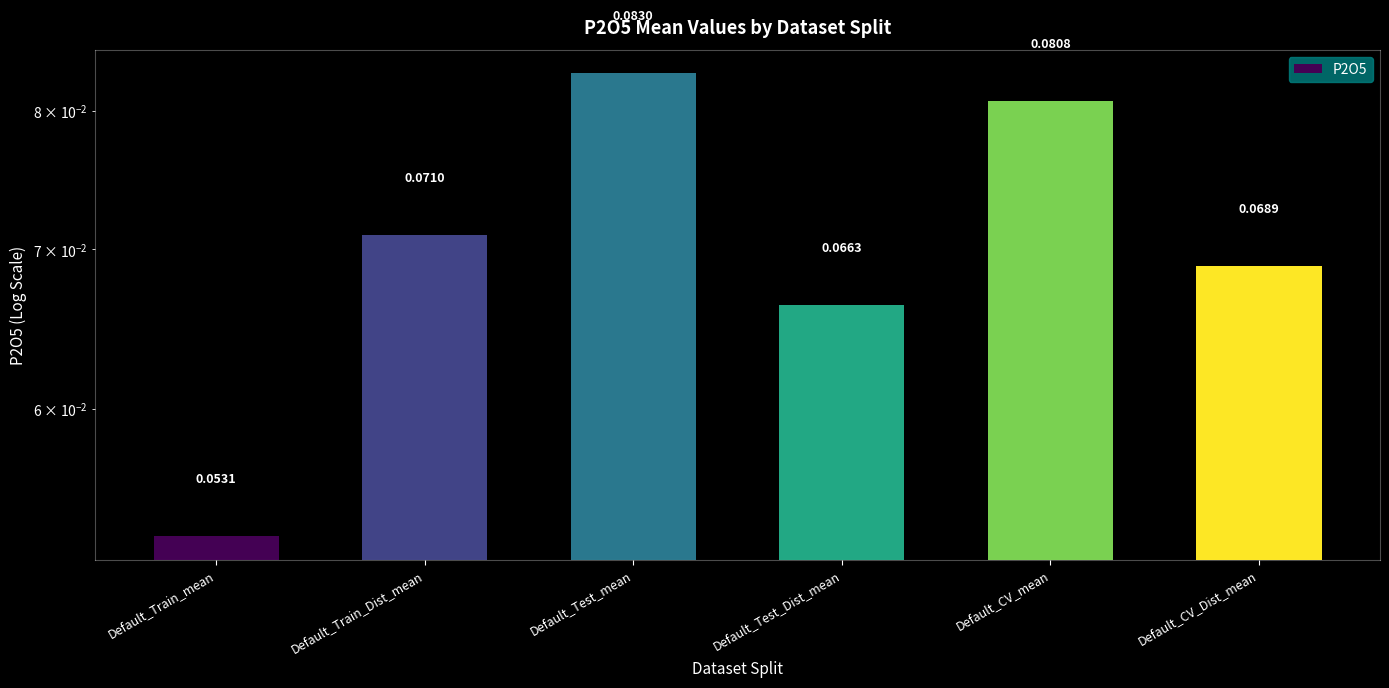

What is the average value?

0.1